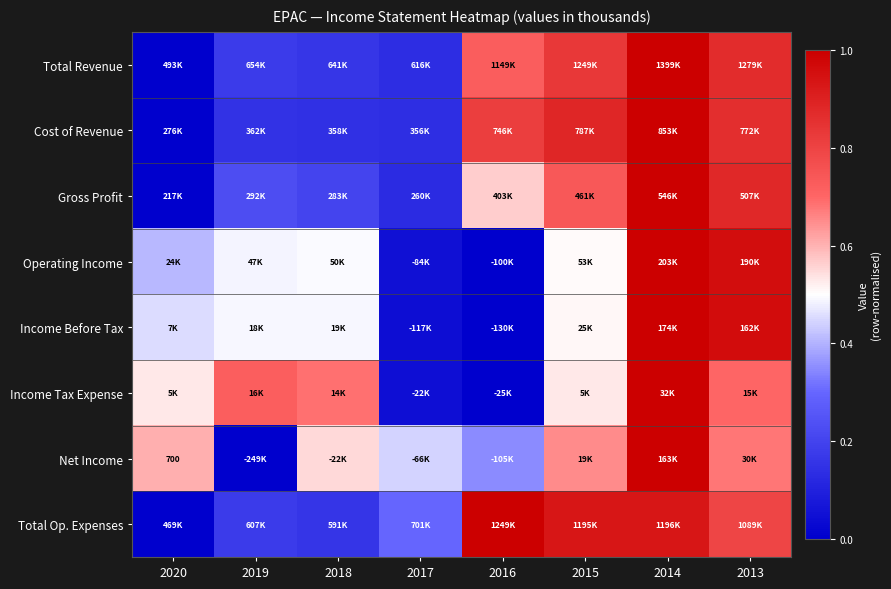

Is the value of Gross Profit at 2013 greater than the value of Income Before Tax at 2017?

Yes